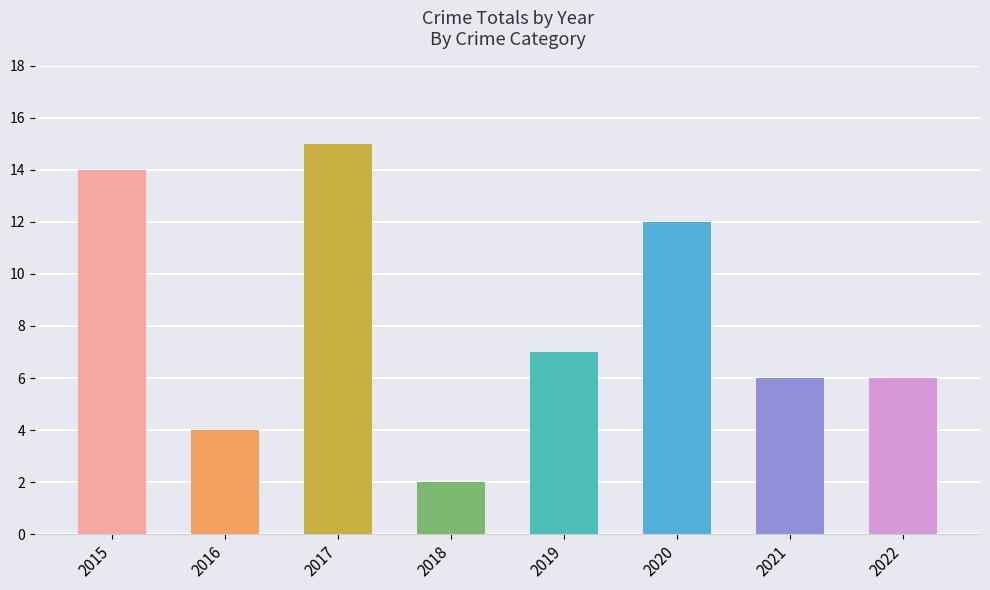

Where does the data first go above 7?

2015